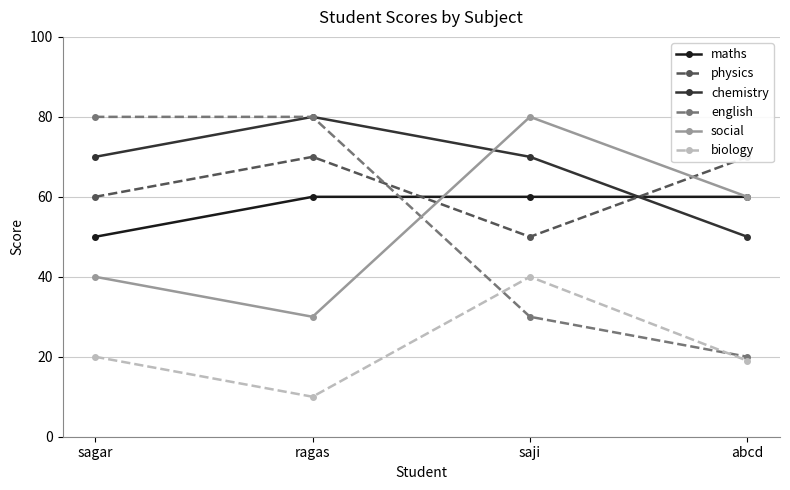

What is the approximate value of english at ragas, to the nearest 5?

80